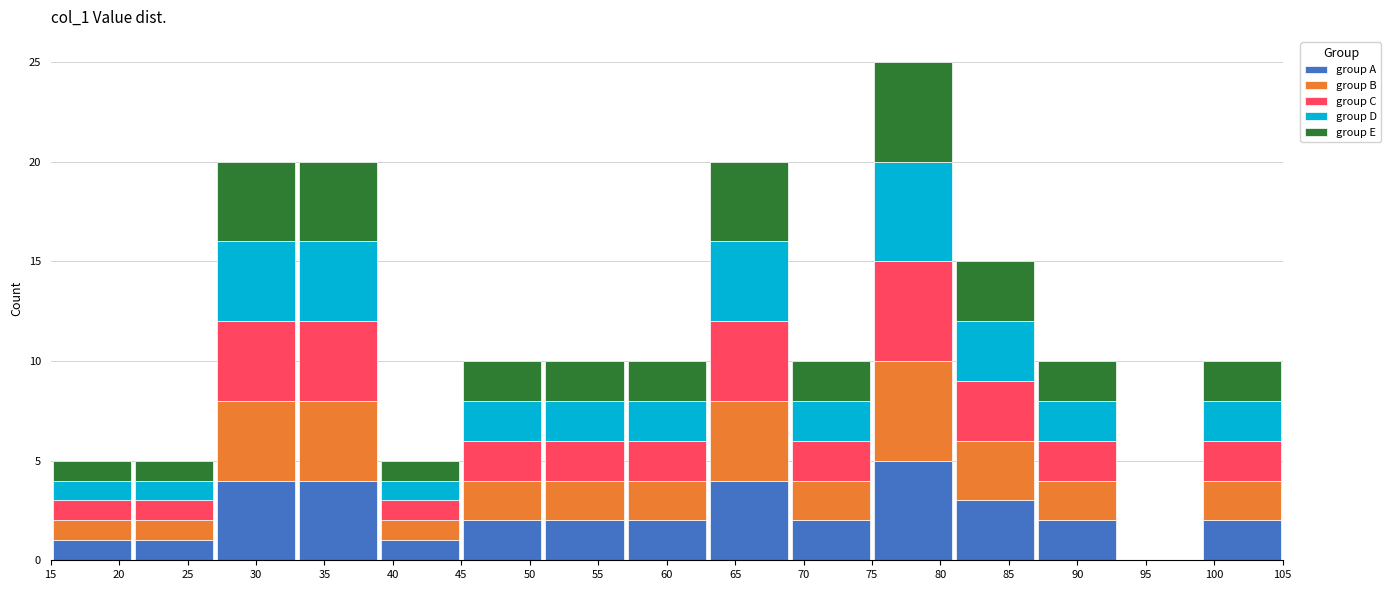

What is the total height of the stacked bar covering 63 to 69 on the x-axis? The values are not printed on the chart, so give them approximately, as read against the axis.

20